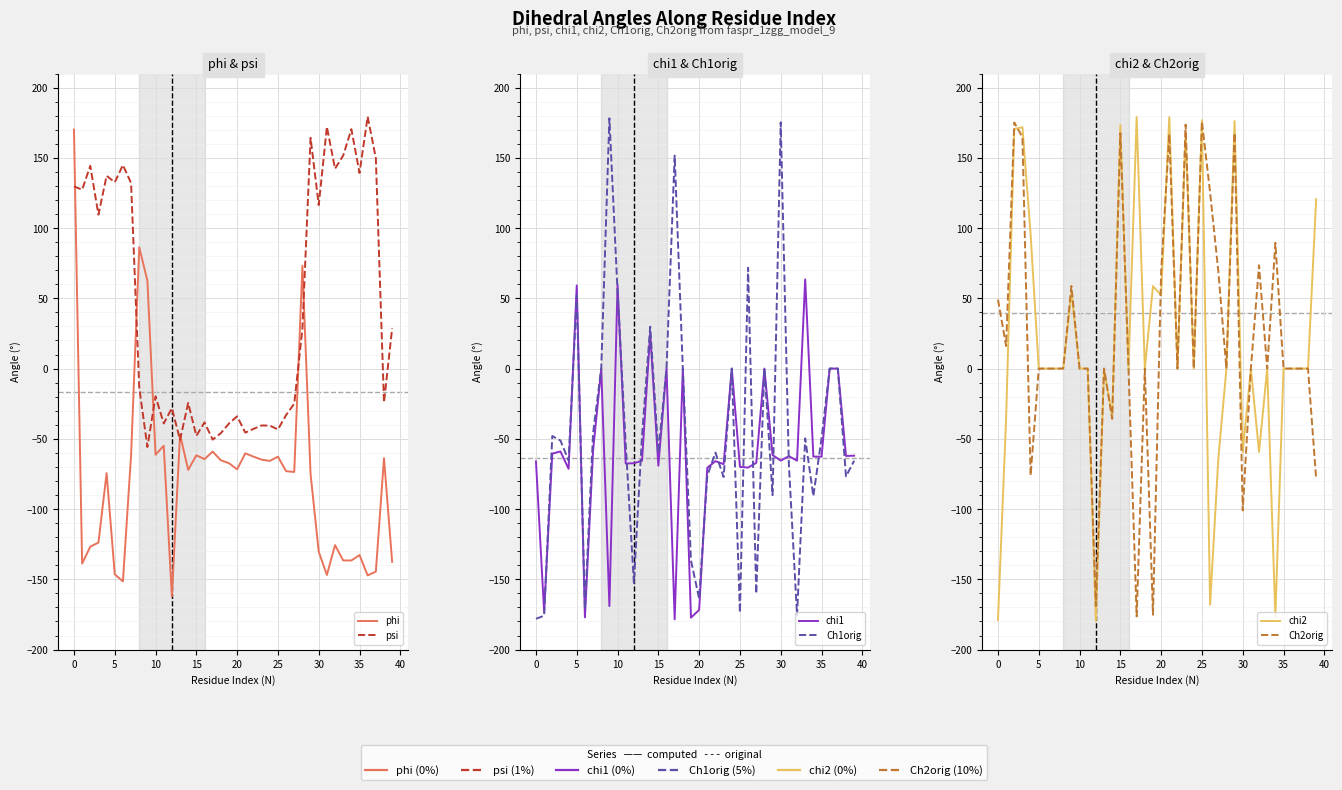

Rank the series by their maximum value, from highest to lowest.

psi, chi2, Ch1orig, Ch2orig, phi, chi1